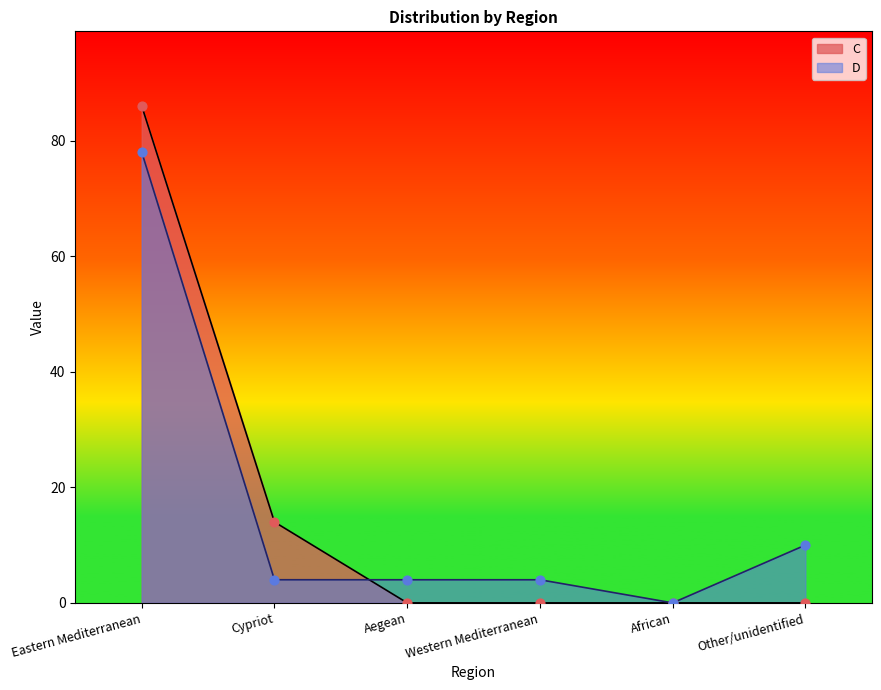

Which series contains the lowest Y value?

C